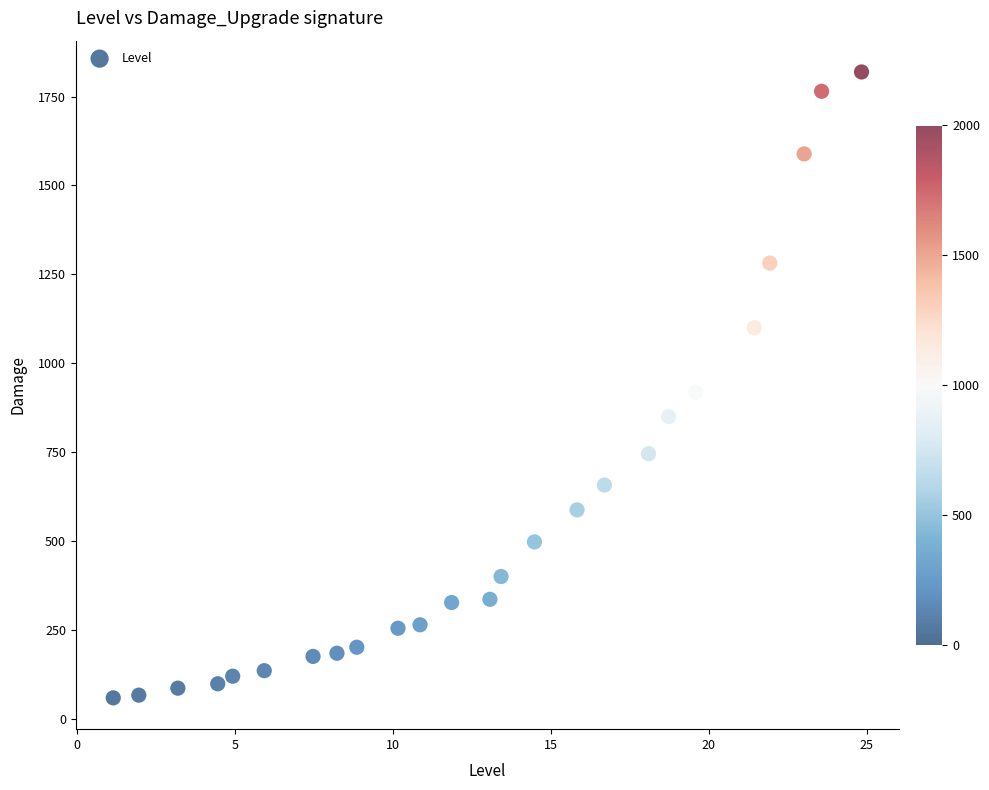

What is the range of X values (max minus min)?

23.7